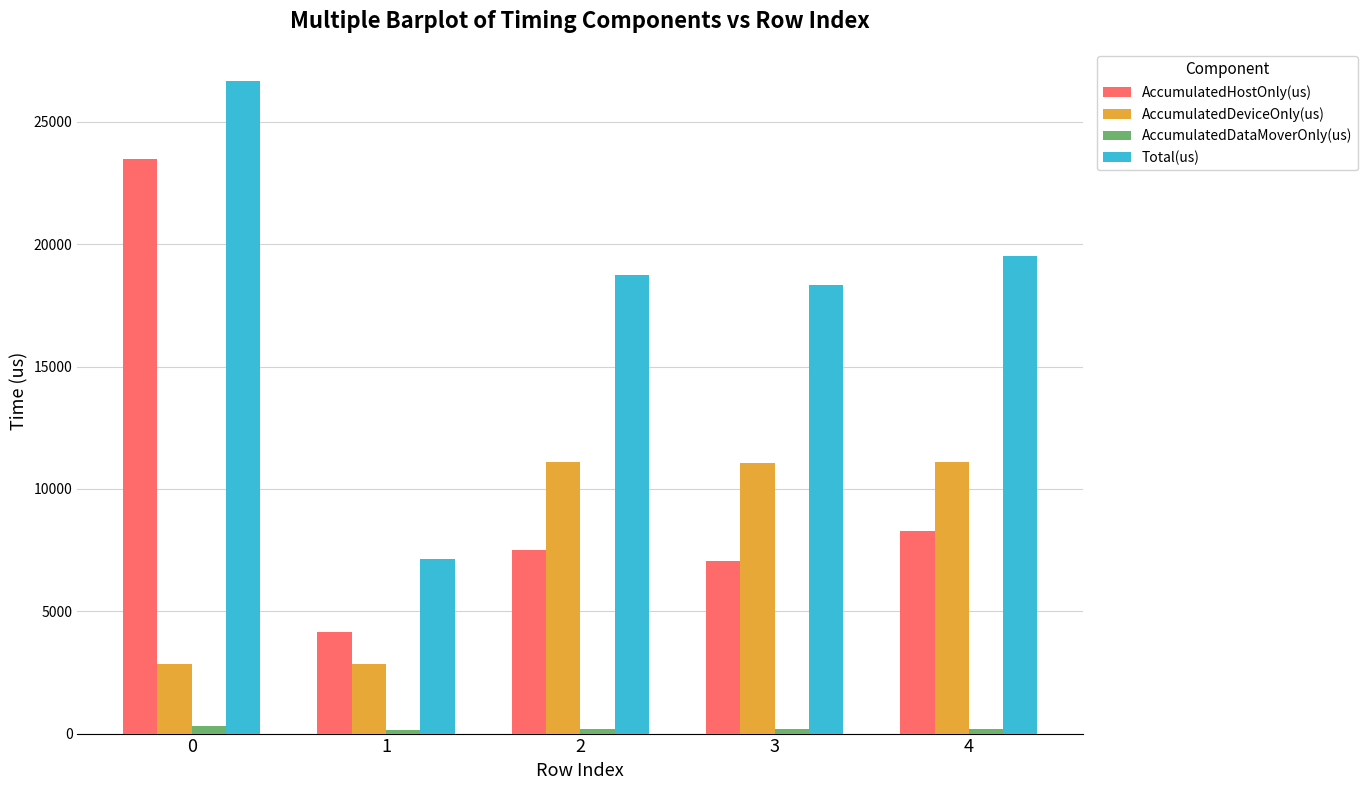

At 1, list the series in order from smallest to largest.

AccumulatedDataMoverOnly(us), AccumulatedDeviceOnly(us), AccumulatedHostOnly(us), Total(us)